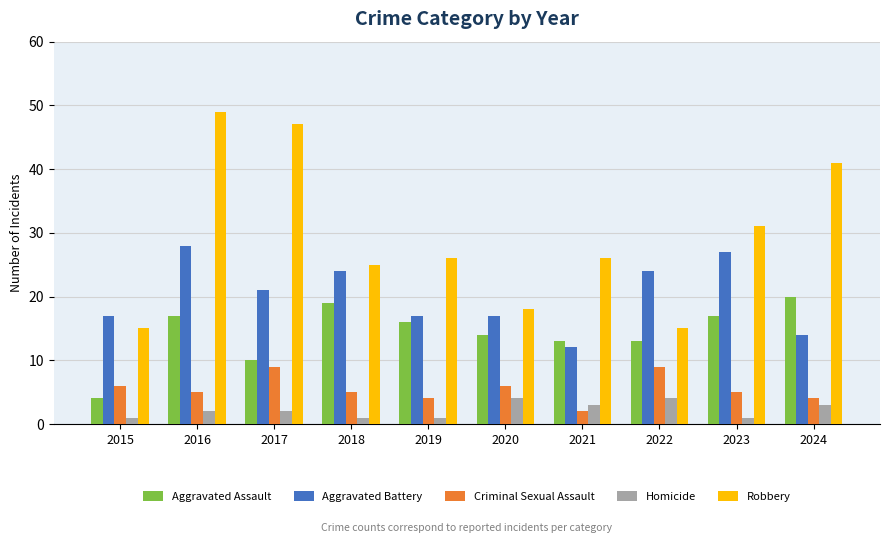

What is the average value of the Aggravated Battery series?

20